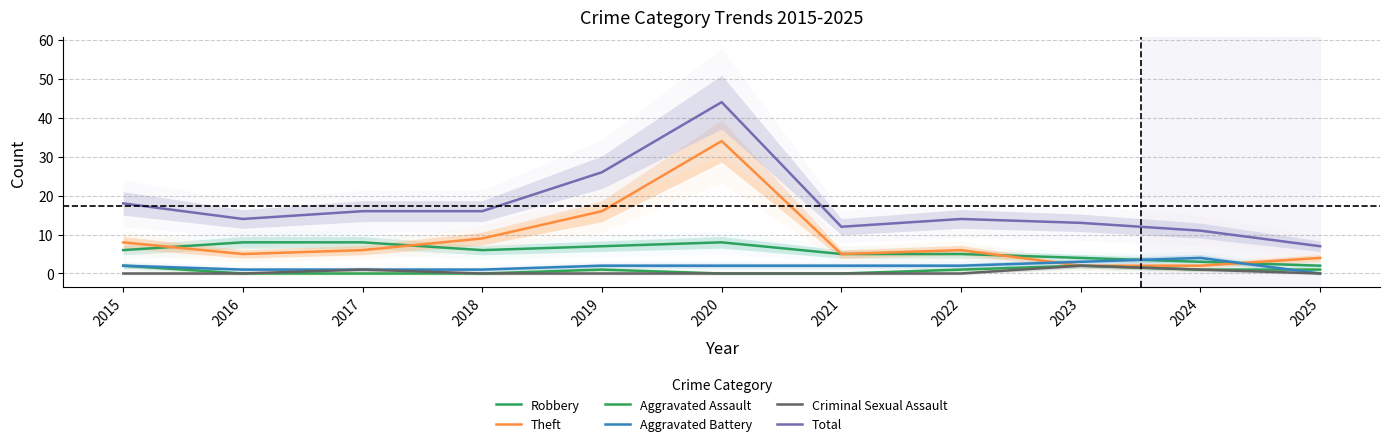

How many Aggravated Battery values are between 1 and 2?

8